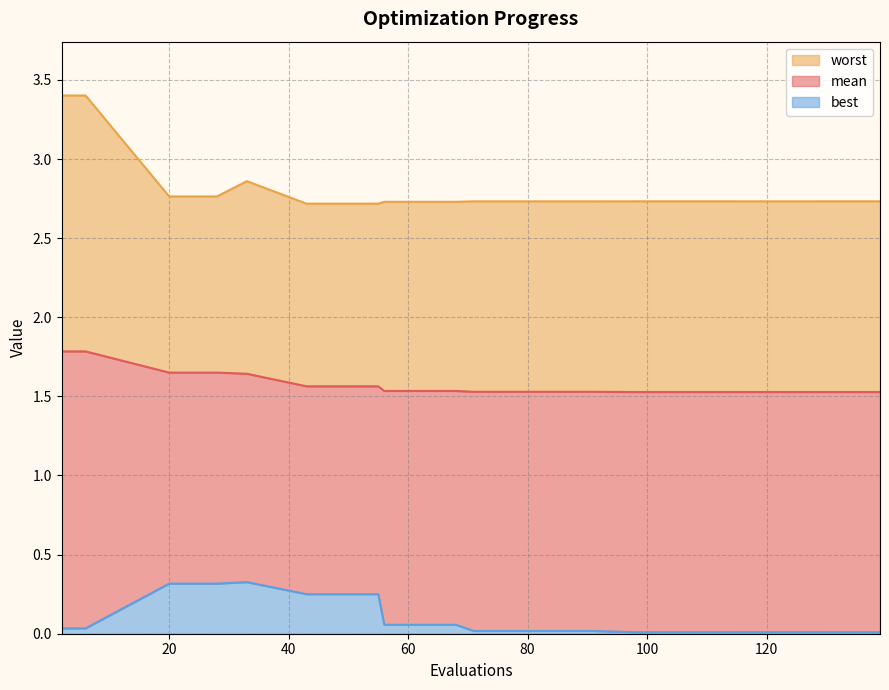

Does the chart have visible grid lines?

Yes